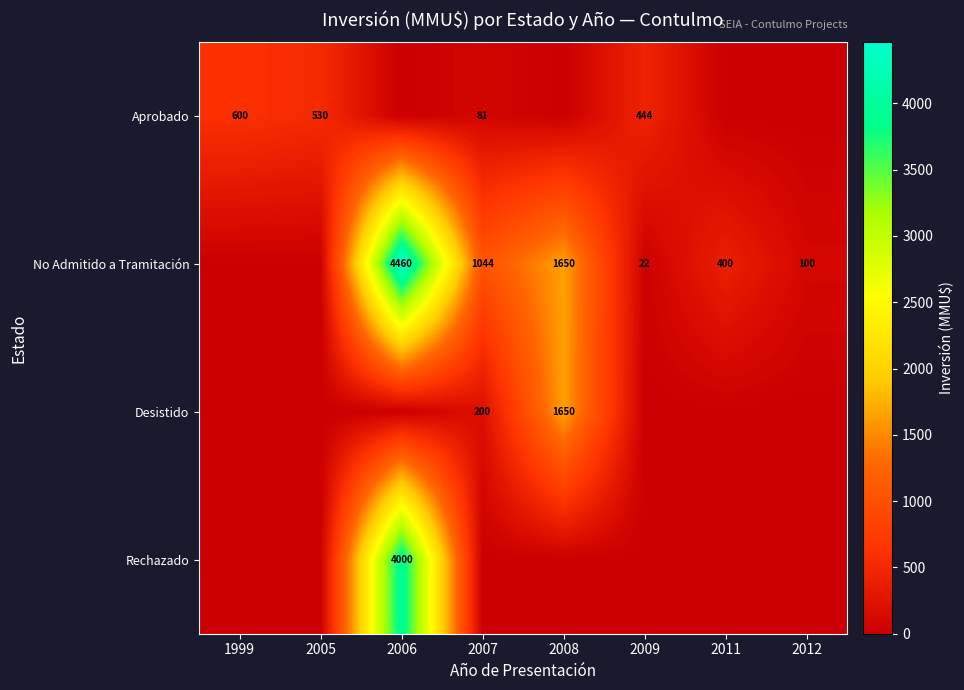

Between 2011 and 1999, which is larger?

1999